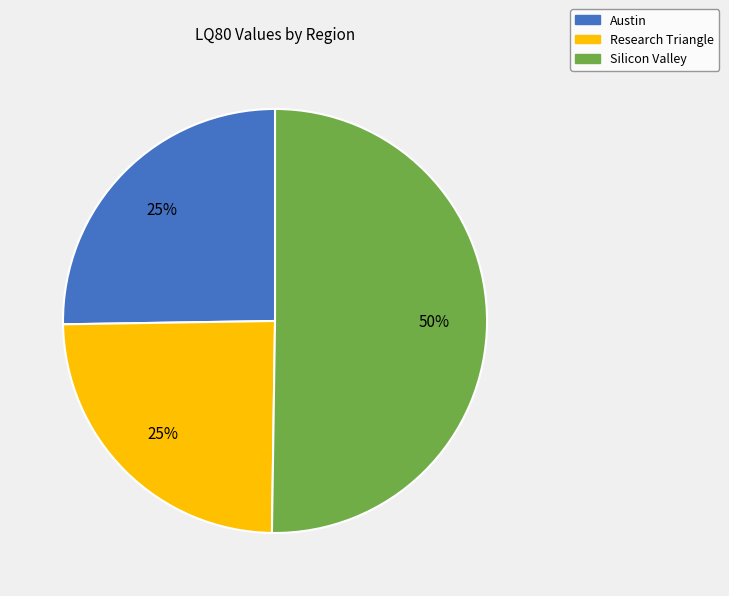

What is the largest slice in the pie chart?

Silicon Valley